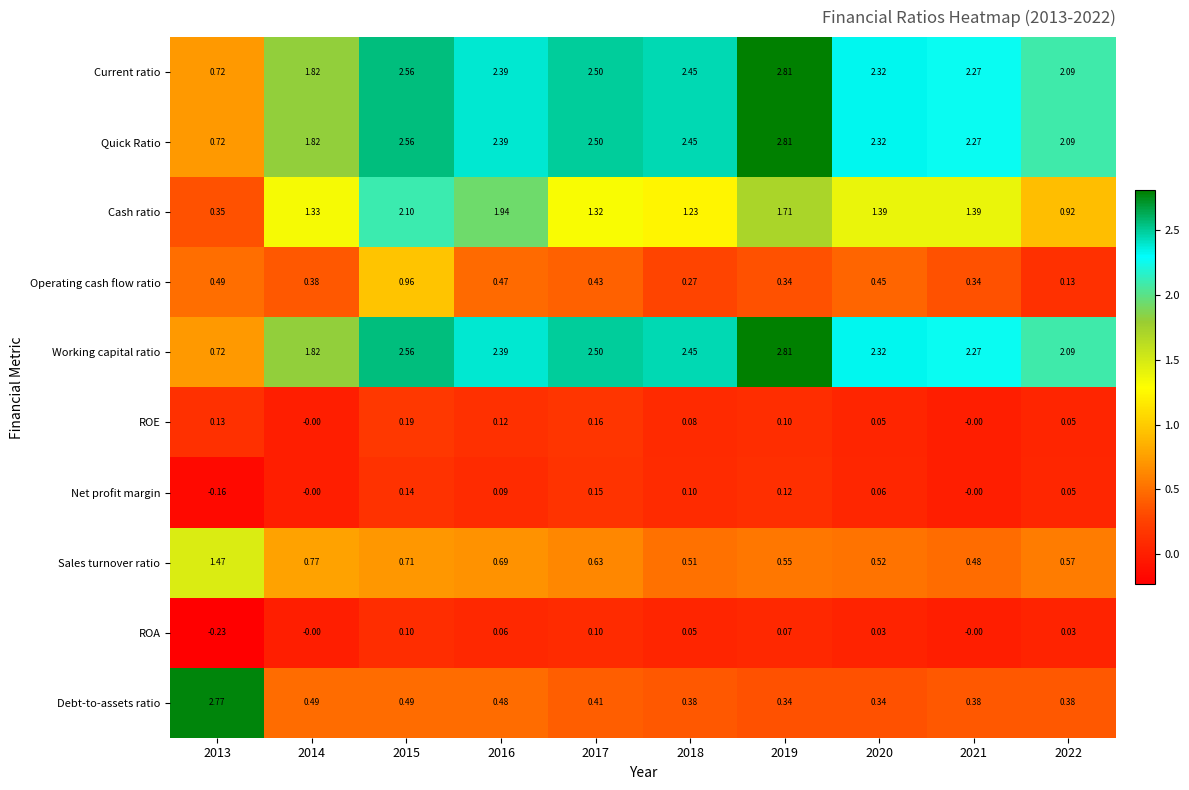

Which series changed the most between 2018 and 2019?

Cash ratio